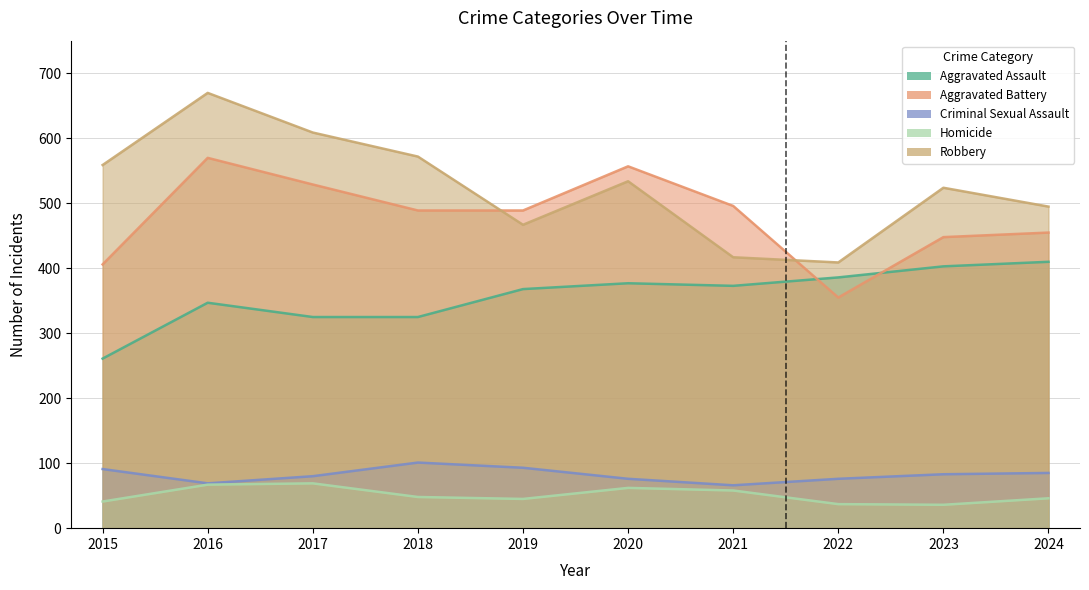

At which category does the chart reach its minimum across all series?

2023